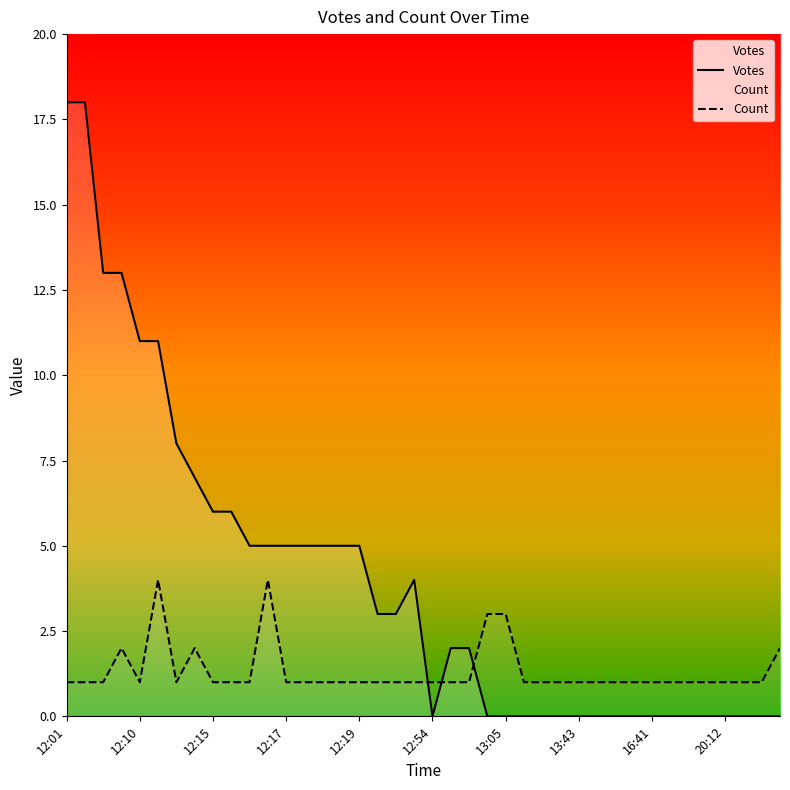

What is the difference between the highest and lowest values at 22?

1